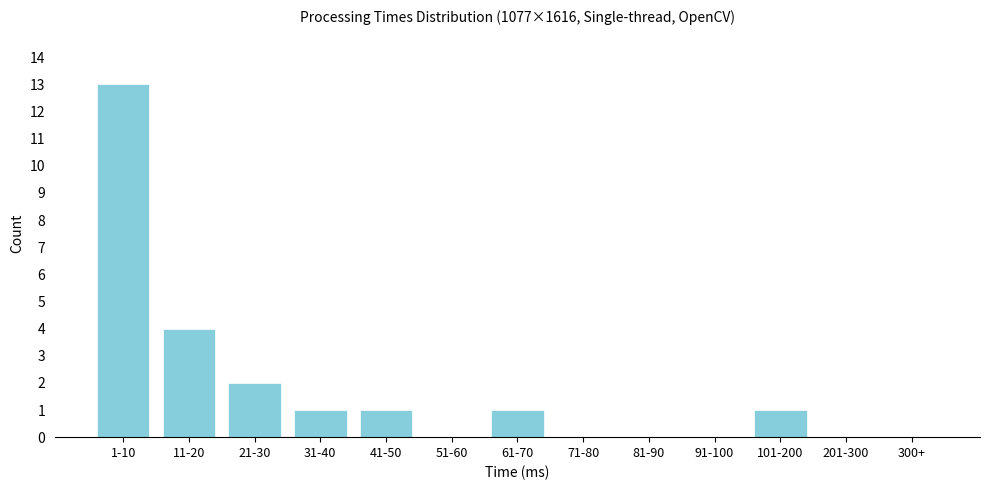

Reading right to left, list all the values displayed in this chart.

300+=0	201-300=0	101-200=1	91-100=0	81-90=0	71-80=0	61-70=1	51-60=0	41-50=1	31-40=1	21-30=2	11-20=4	1-10=13